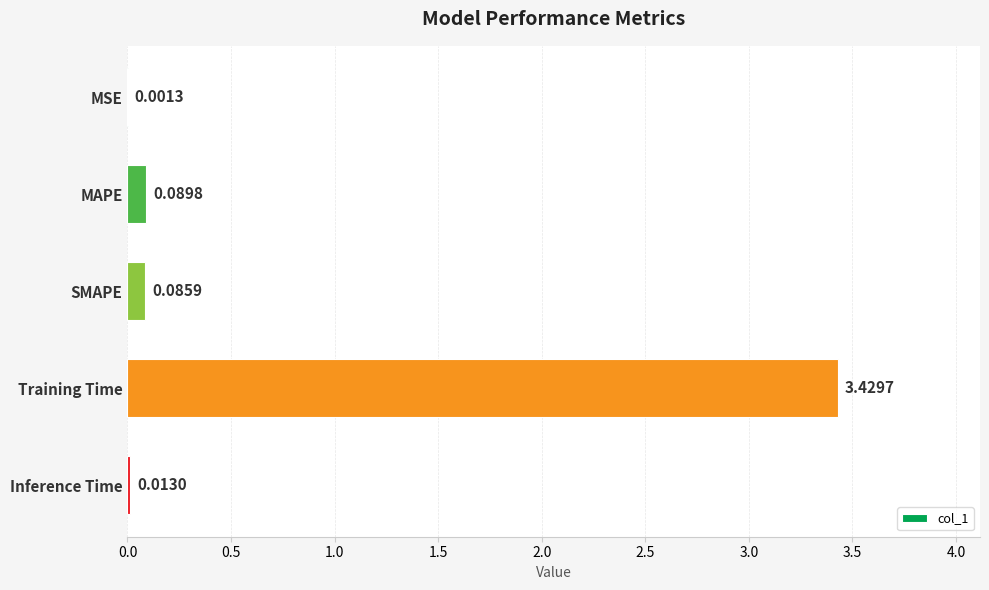

What is the sum of all values?

3.6